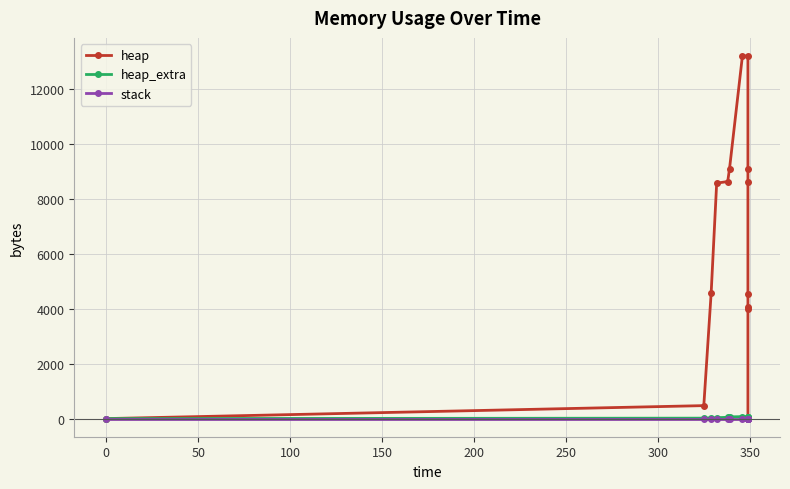

At 200, list the series in order from smallest to largest.

stack, heap_extra, heap